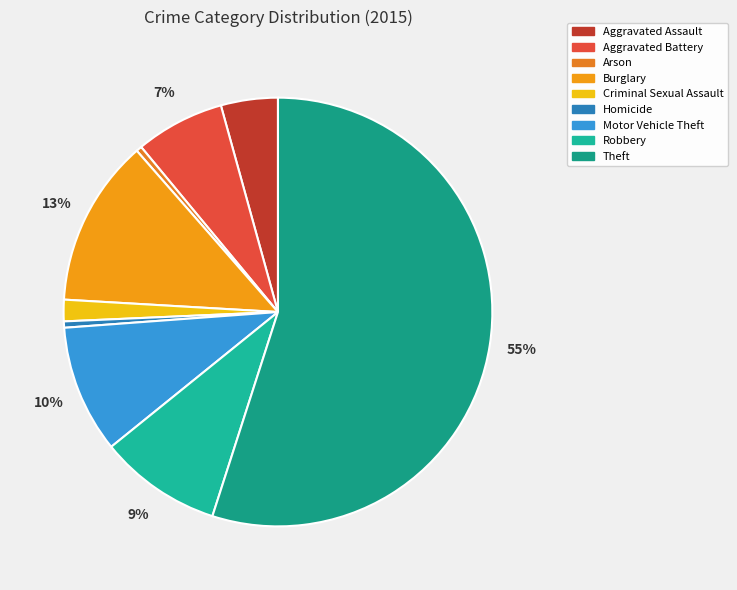

Count the number of slices in the pie.

9